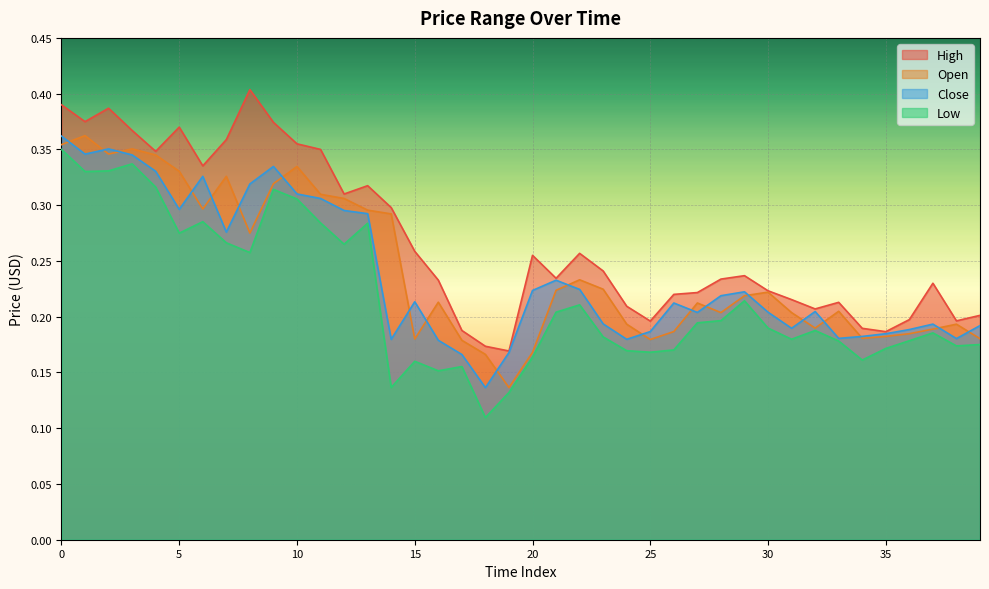

At which label does High reach its minimum?

19